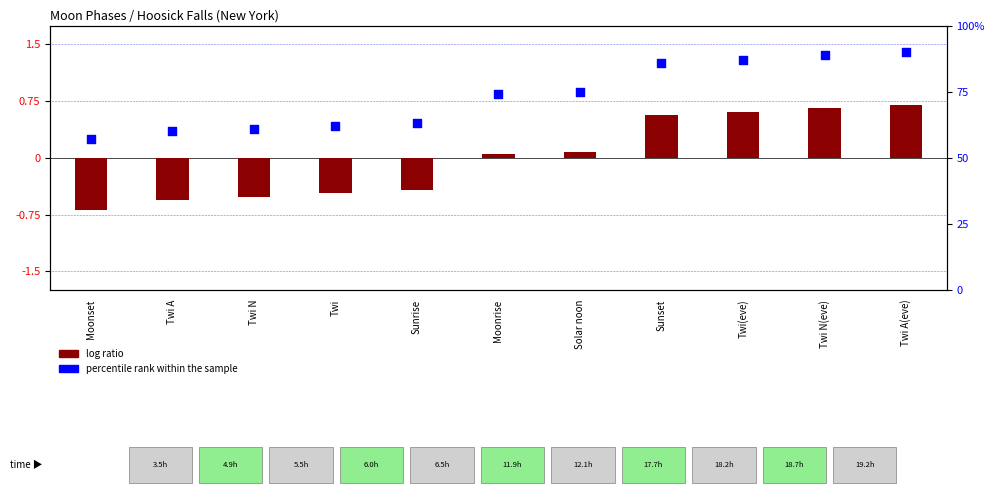

Which series has the largest Y range (max minus min)?

percentile rank within the sample